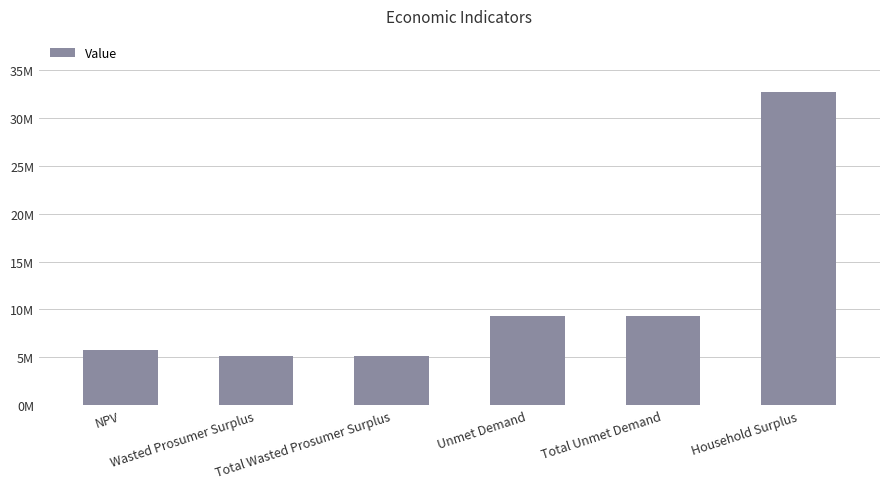

What is the greatest value displayed?

32683540.2